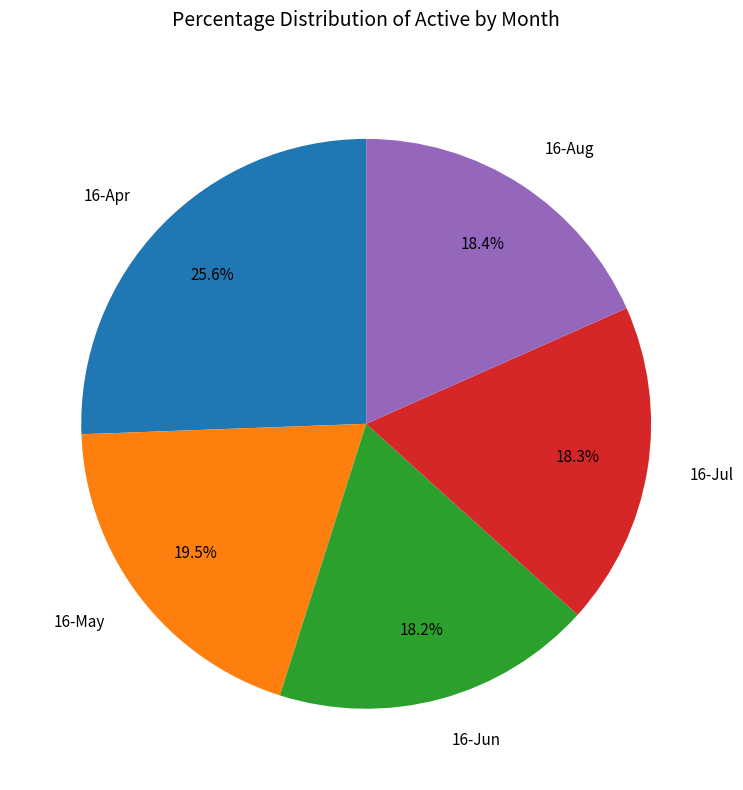

How much of the chart is everything except 16-Apr?

74.4%